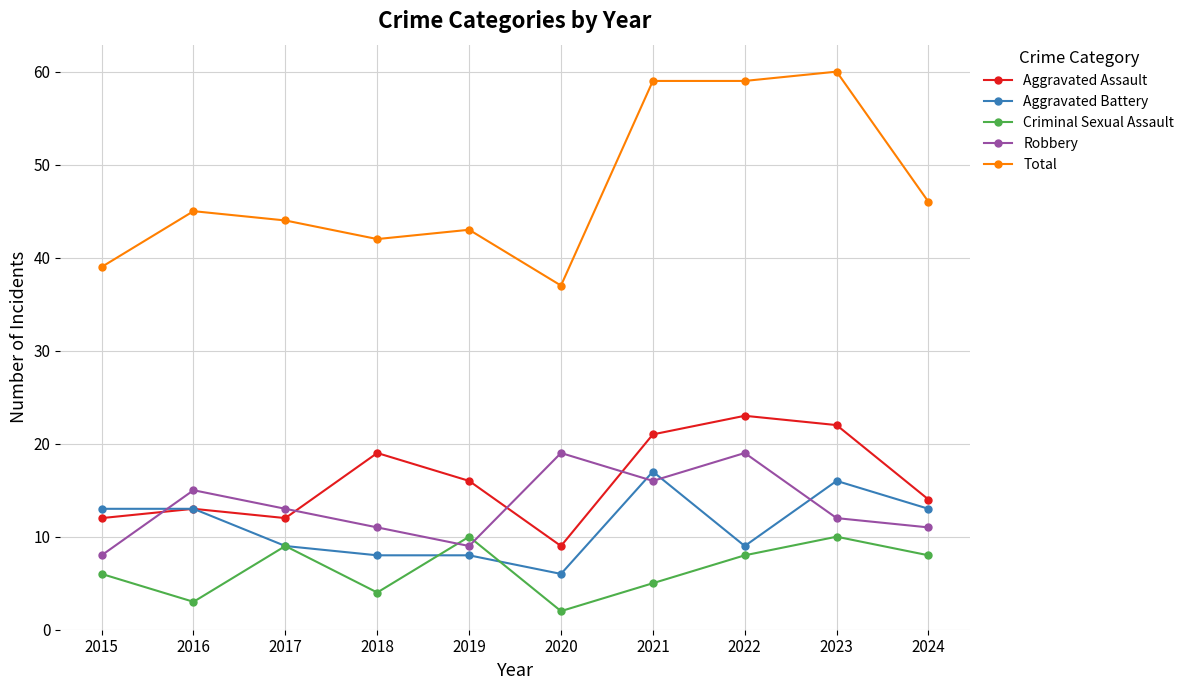

The value of Total at 2015 is 16. True or false?

False